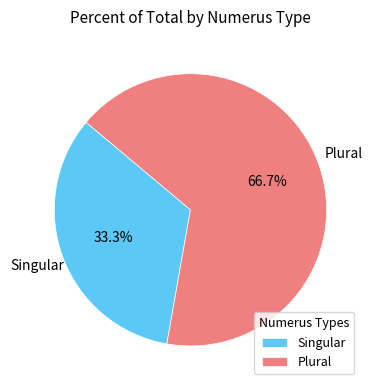

Approximately how many times larger is the value at Plural compared to Singular?

2.0